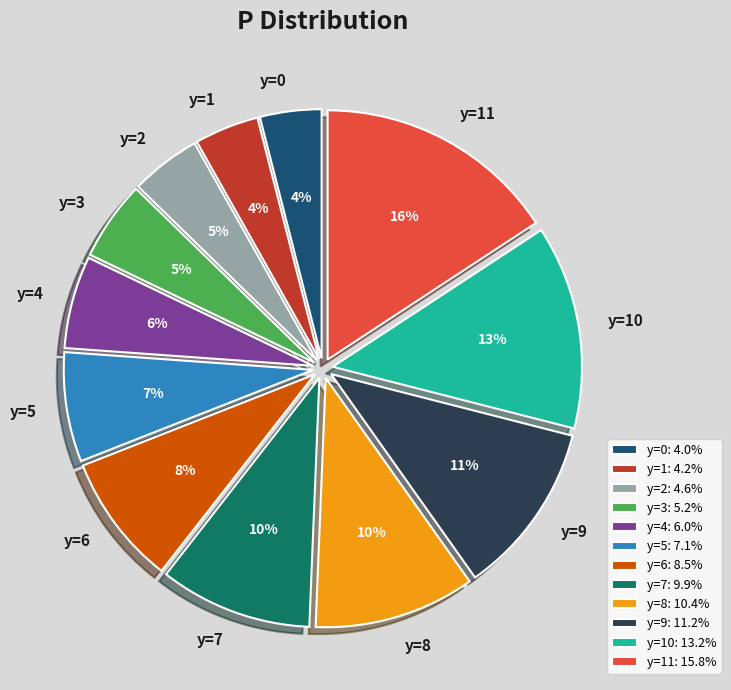

Is y=6 the majority of the pie?

No